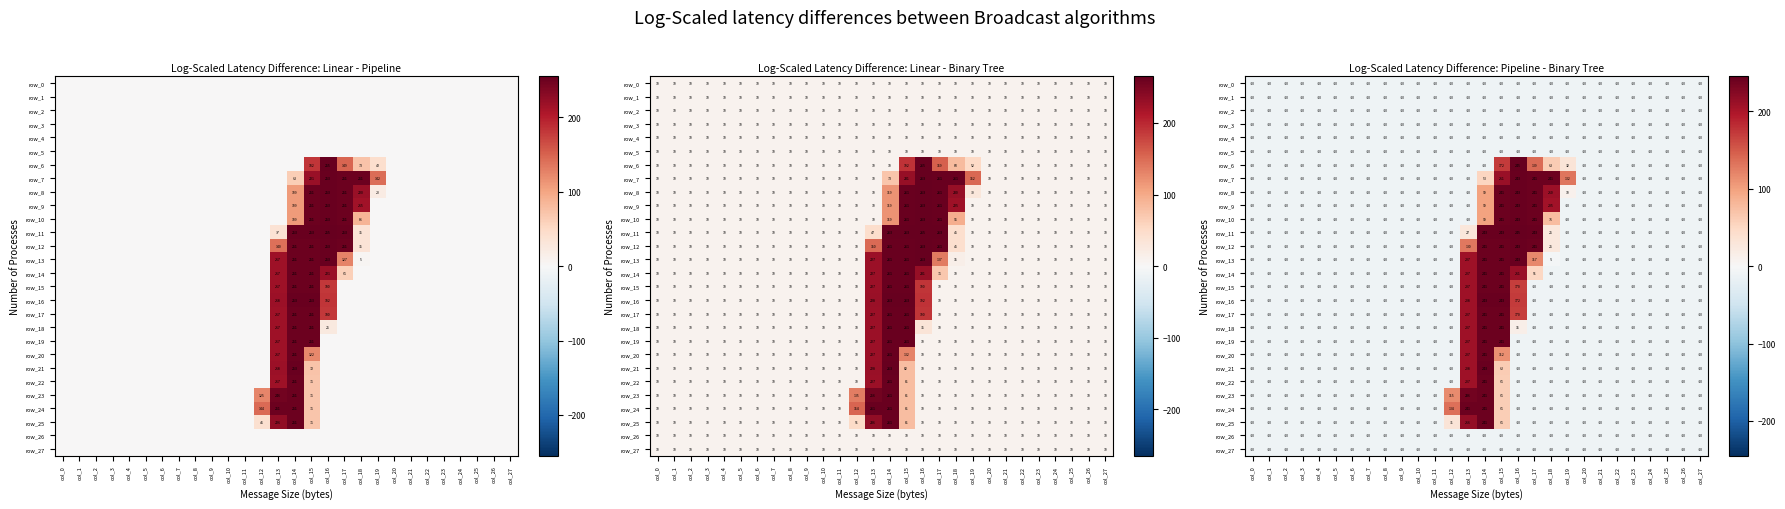

Rank the series at col_3 from lowest to highest value.

row_0, row_1, row_2, row_3, row_4, row_5, row_6, row_7, row_8, row_9, row_10, row_11, row_12, row_13, row_14, row_15, row_16, row_17, row_18, row_19, row_20, row_21, row_22, row_23, row_24, row_25, row_26, row_27